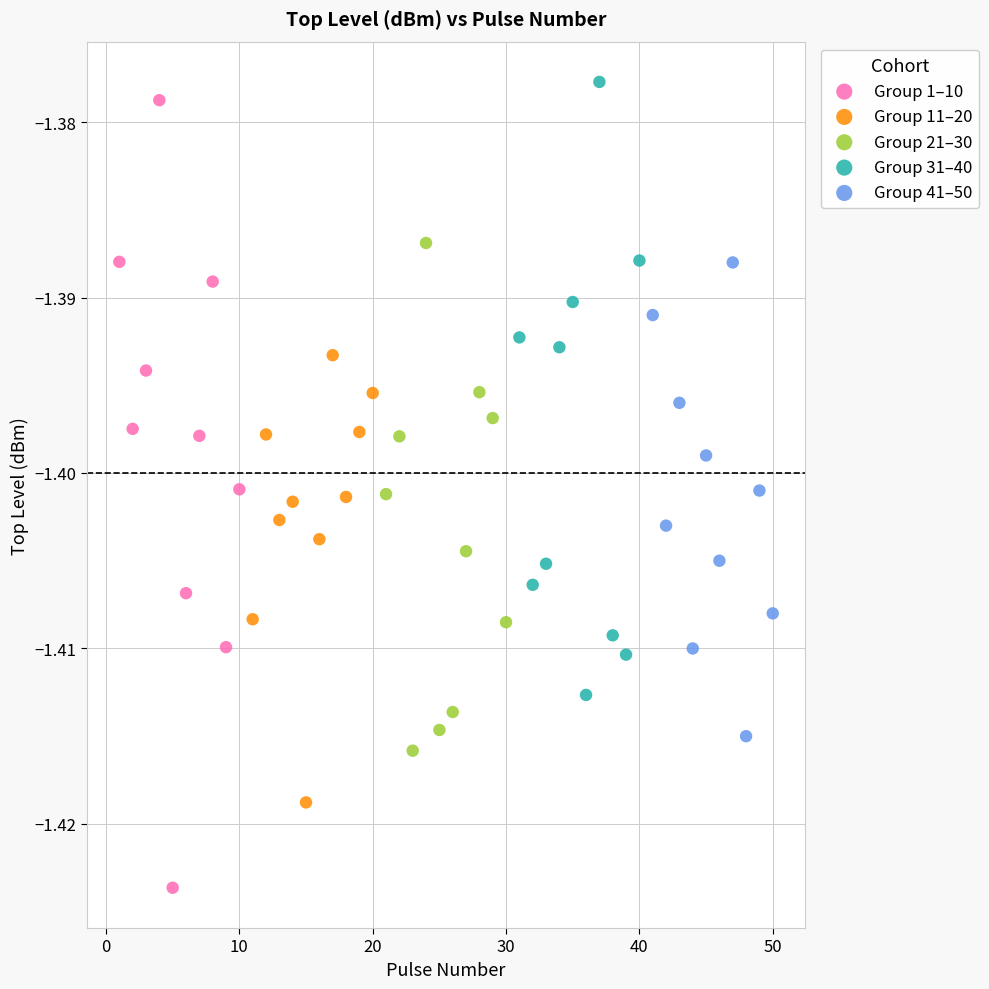

Which series contains the lowest Y value?

Group 1–10